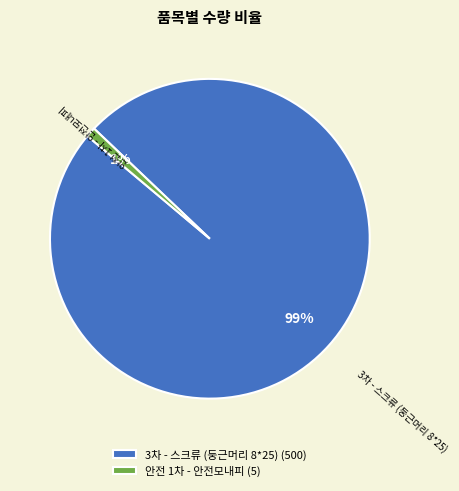

Is there any slice that represents more than half of the pie?

Yes